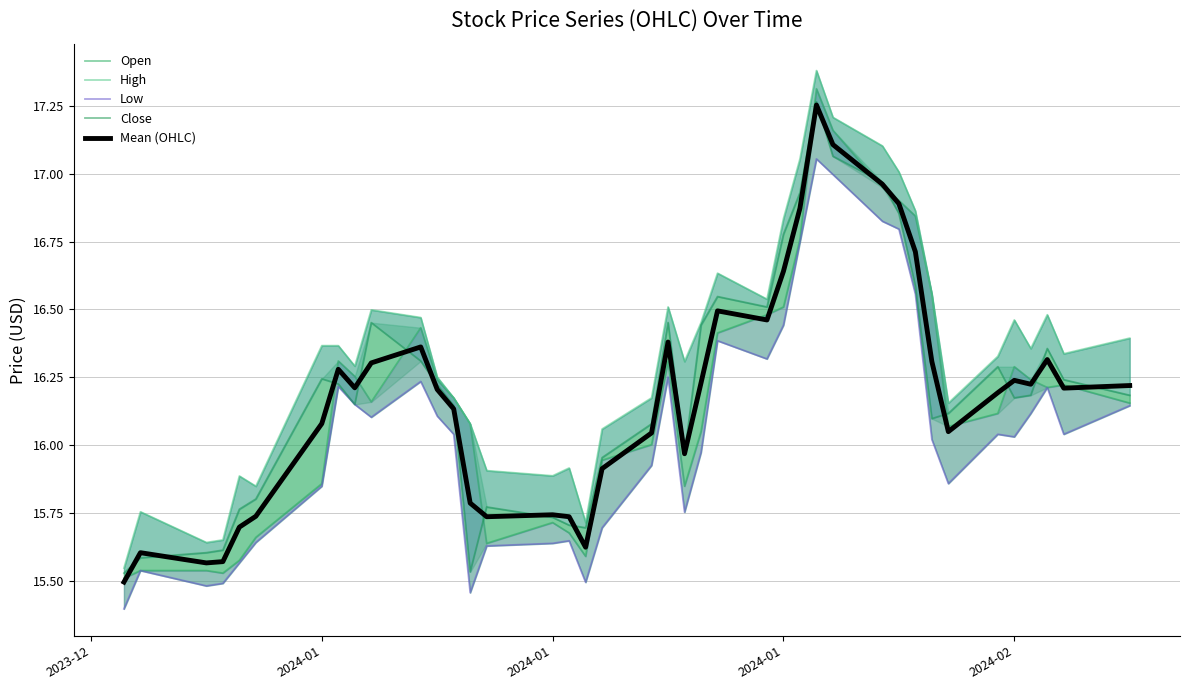

True or false: High and Open cross at least once.

False